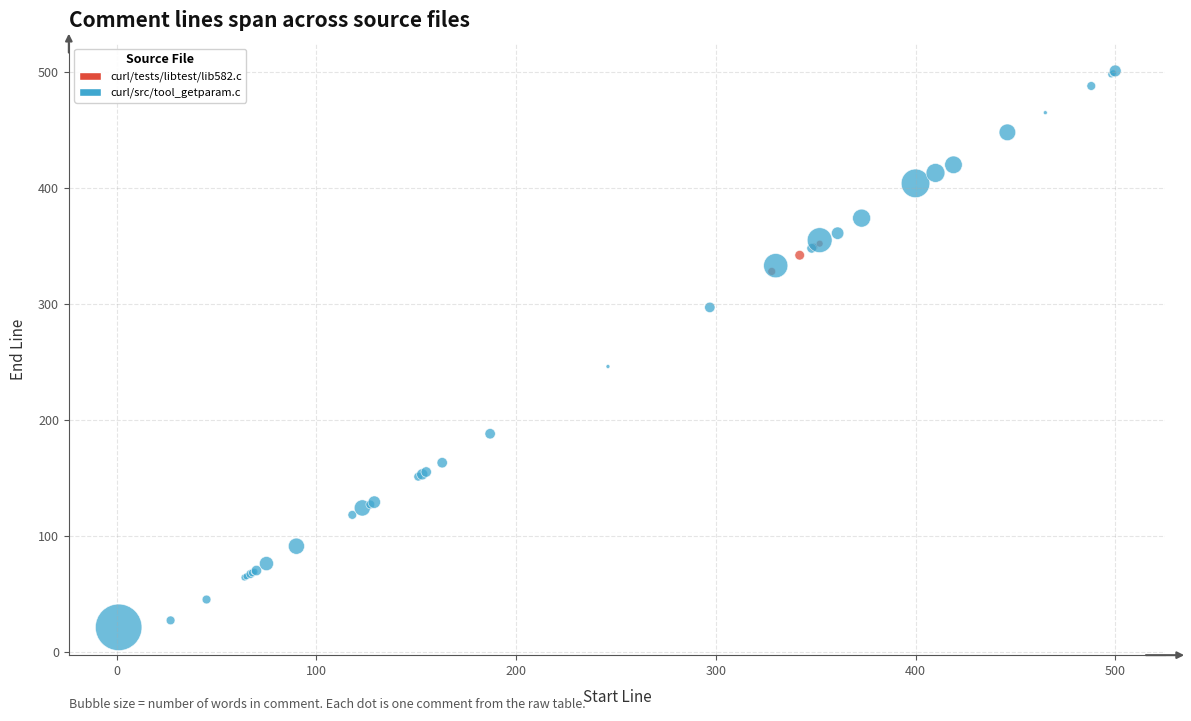

Which series has the widest spread of Y values?

curl/src/tool_getparam.c